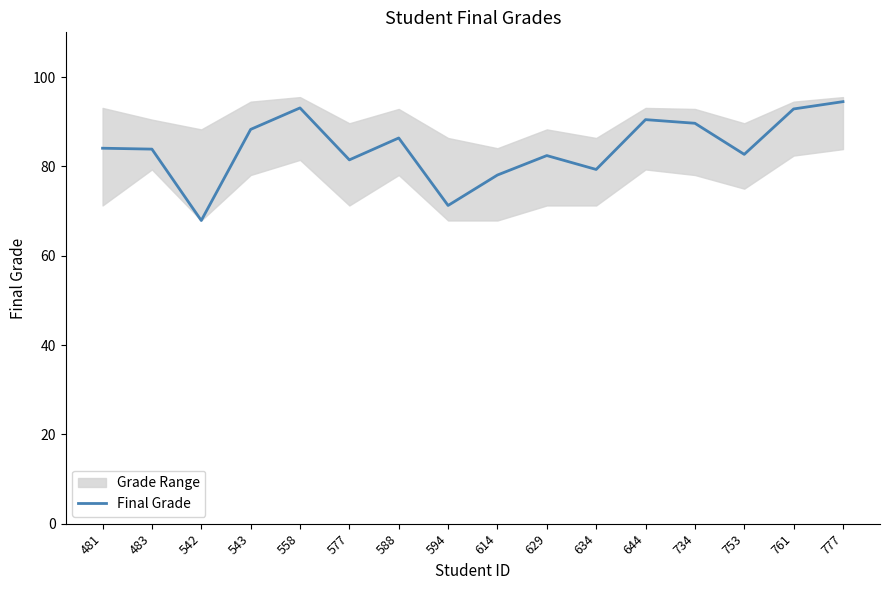

Reading left to right, list all the values displayed in this chart.

481=84.1	483=83.9	542=67.9	543=88.3	558=93.1	577=81.4	588=86.3	594=71.2	614=78.1	629=82.4	634=79.3	644=90.5	734=89.6	753=82.7	761=92.8	777=94.5